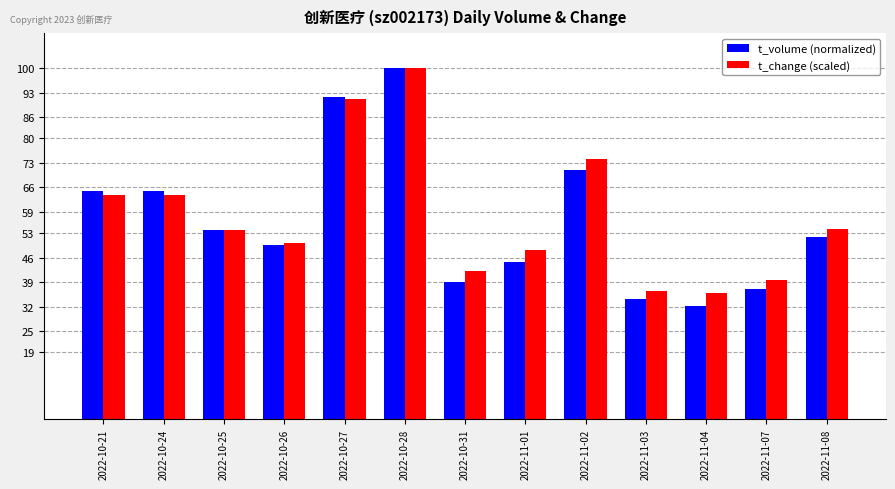

The value of t_volume (normalized) at 2022-10-25 is 10.8. True or false?

False